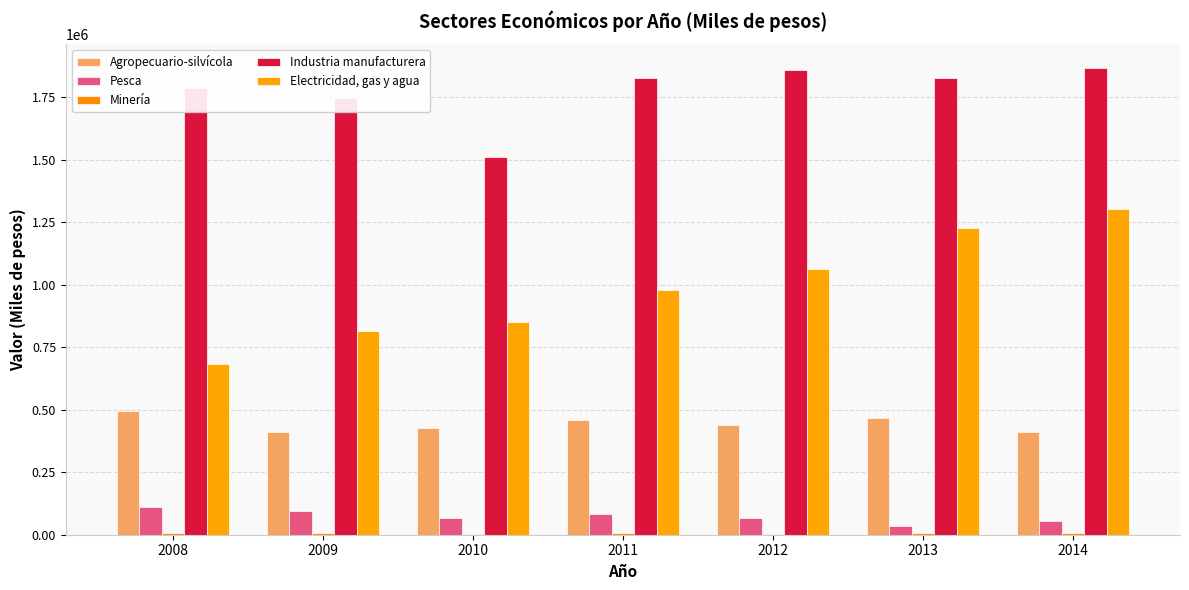

What is the maximum value shown in the chart?

1867051